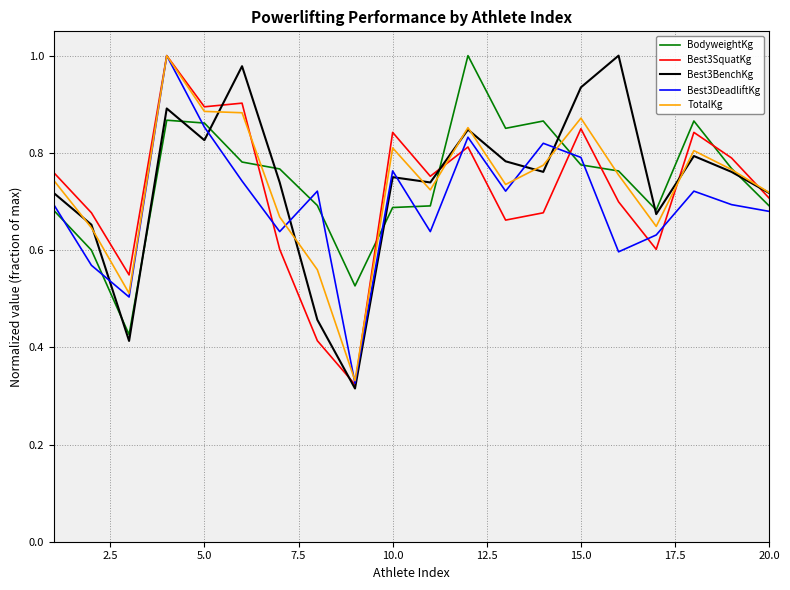

True or false: BodyweightKg and Best3SquatKg cross at least once.

True